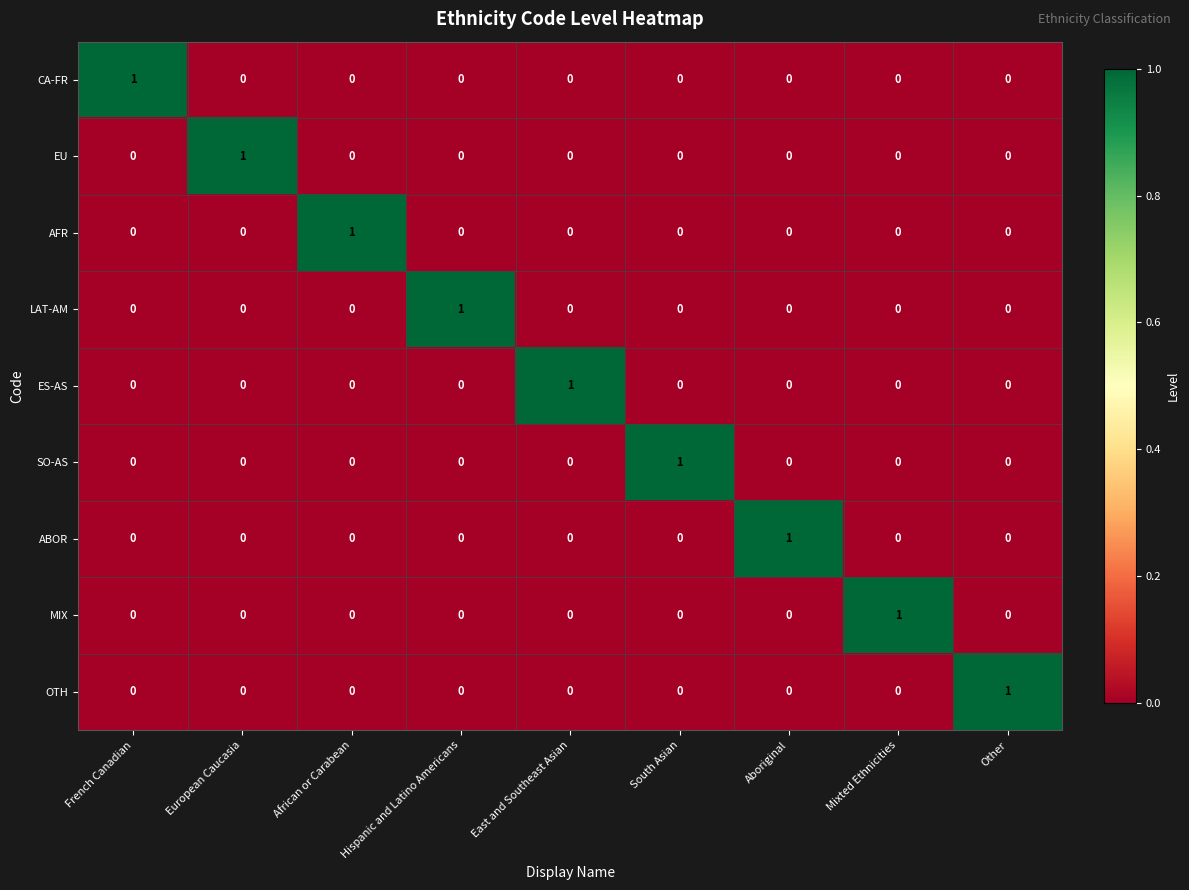

How many data points does each series have?

9